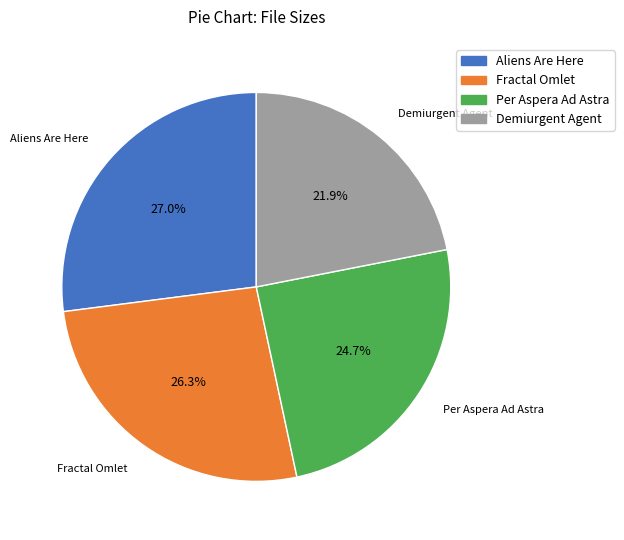

How much of the chart is everything except Fractal Omlet?

73.7%